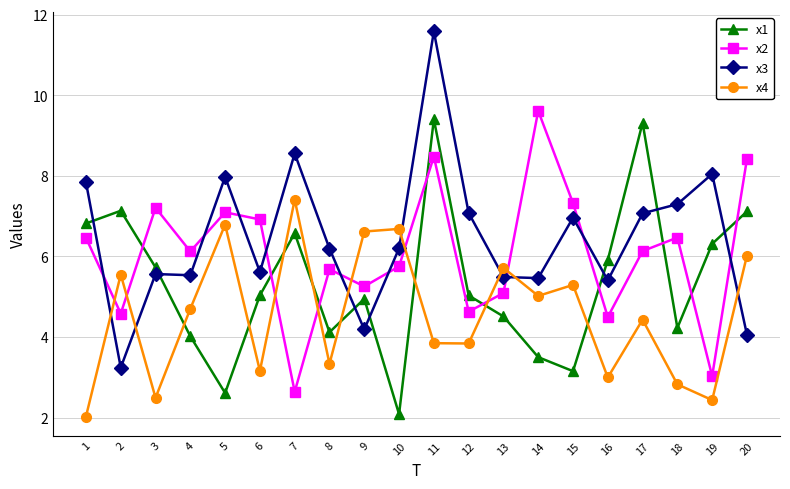

What is the average value of the x2 series?

6.1